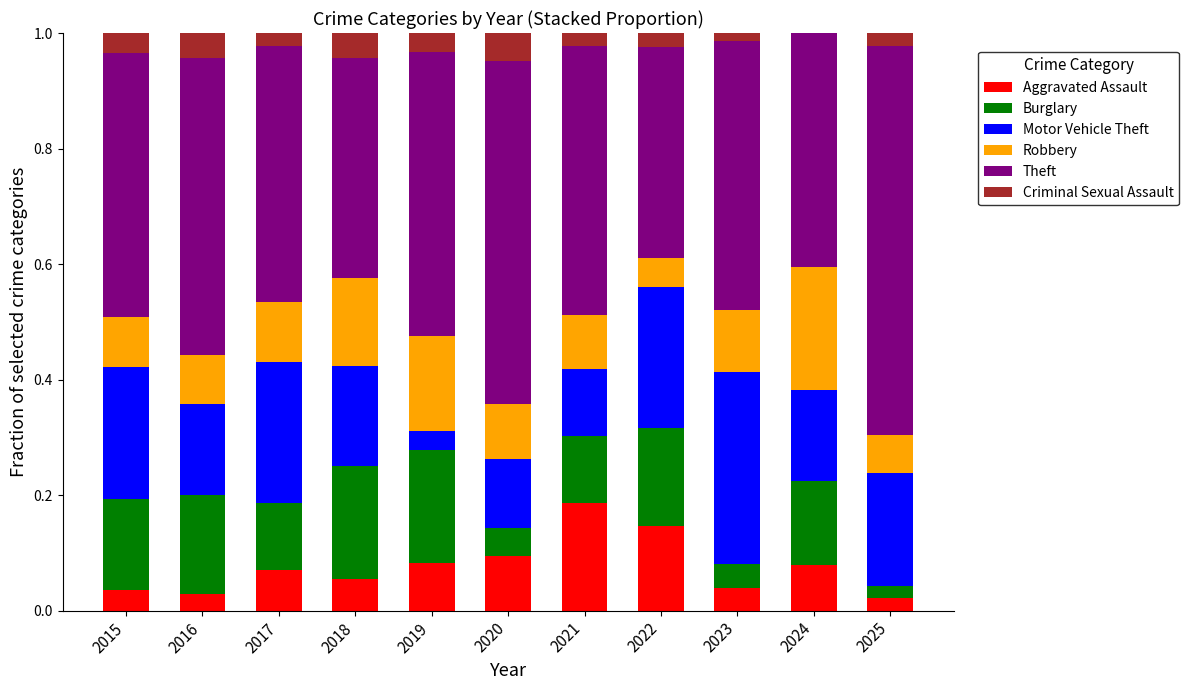

What is the total value across all series at 2016?

1.0